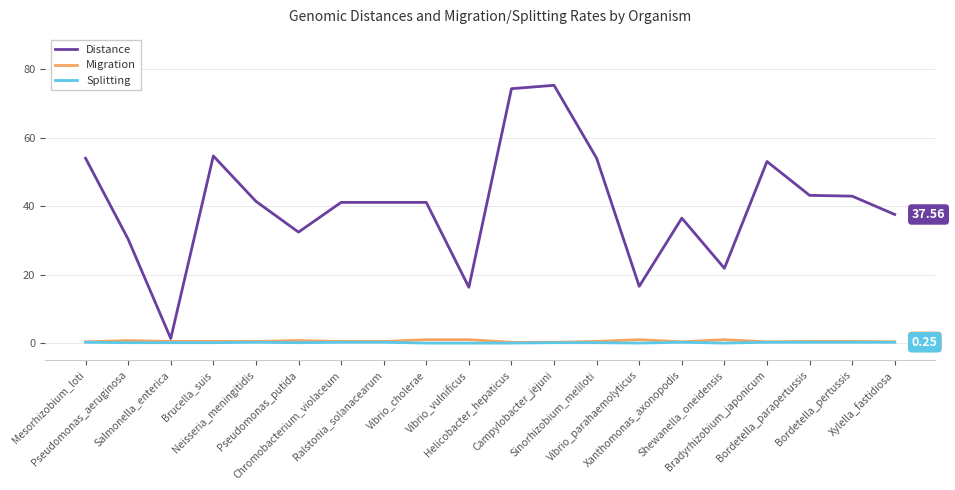

What are all the series names shown in the legend?

Distance, Migration, Splitting